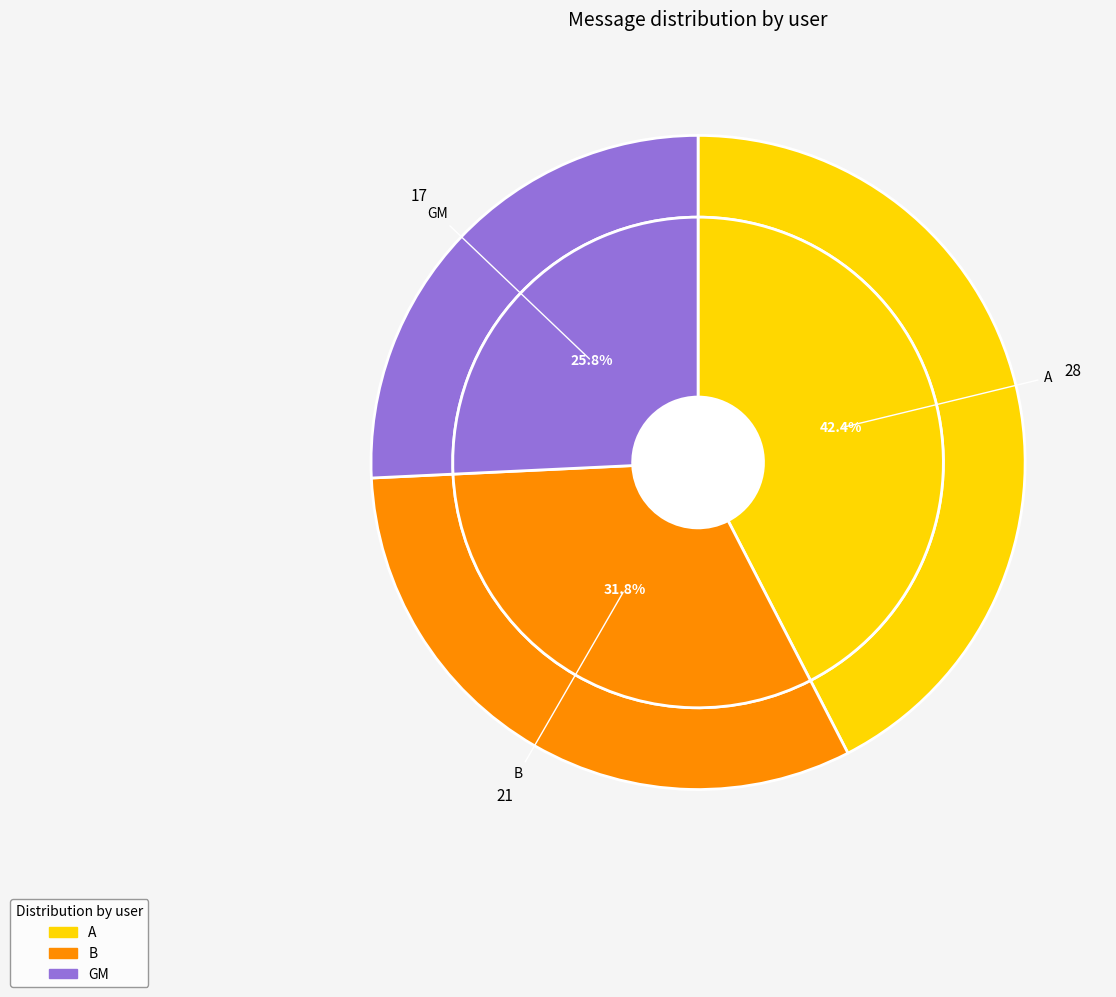

To the nearest percent, what is the average slice percentage?

33%